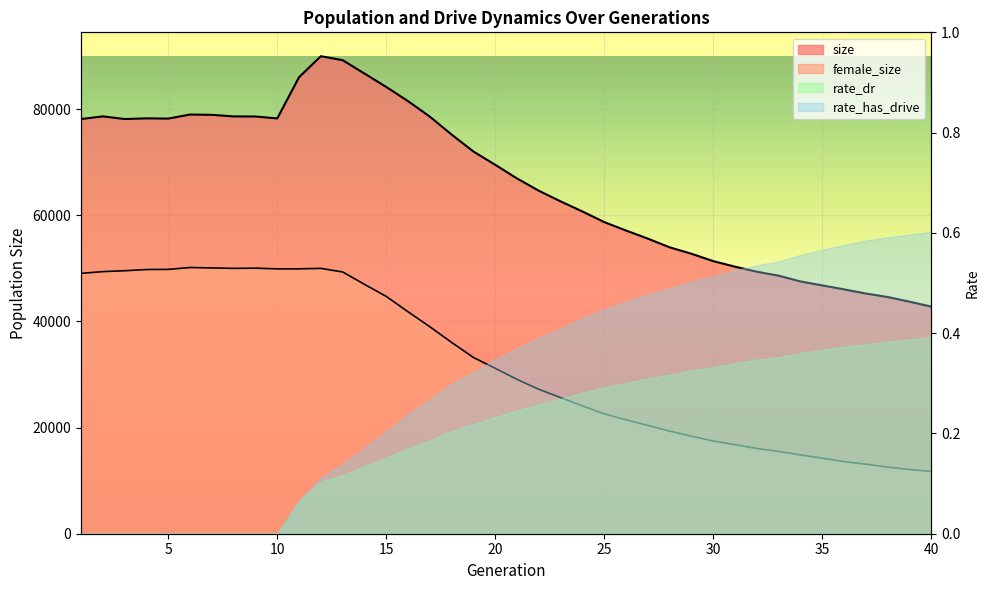

Which has a higher value, 27 or 9?

9